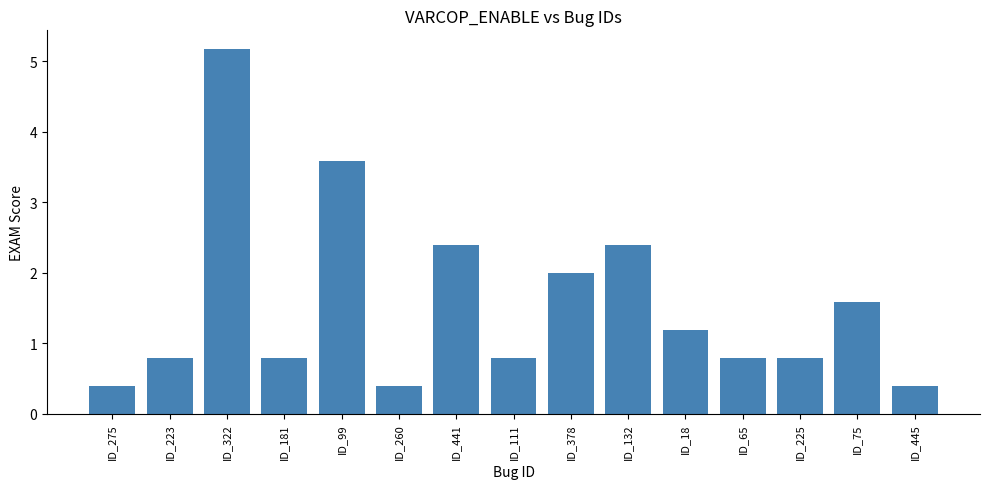

What is the value of the 5th bar from the left?

3.6